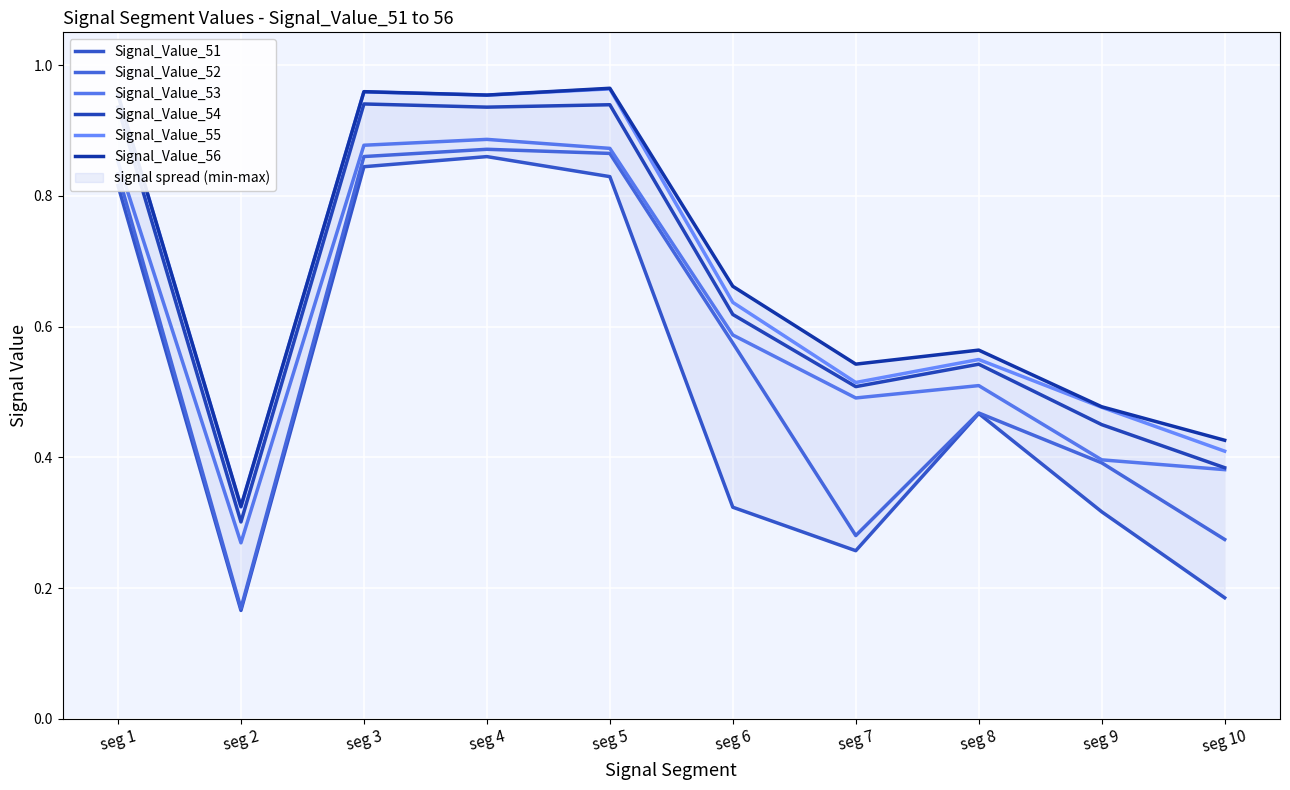

Reading left to right, extract all data points from this chart.

Signal_Value_51: seg 1=0.8	seg 2=0.2	seg 3=0.8	seg 4=0.9	seg 5=0.8	seg 6=0.3	seg 7=0.3	seg 8=0.5	seg 9=0.3	seg 10=0.2
Signal_Value_52: seg 1=0.8	seg 2=0.2	seg 3=0.9	seg 4=0.9	seg 5=0.9	seg 6=0.6	seg 7=0.3	seg 8=0.5	seg 9=0.4	seg 10=0.3
Signal_Value_53: seg 1=0.9	seg 2=0.3	seg 3=0.9	seg 4=0.9	seg 5=0.9	seg 6=0.6	seg 7=0.5	seg 8=0.5	seg 9=0.4	seg 10=0.4
Signal_Value_54: seg 1=0.9	seg 2=0.3	seg 3=0.9	seg 4=0.9	seg 5=0.9	seg 6=0.6	seg 7=0.5	seg 8=0.5	seg 9=0.4	seg 10=0.4
Signal_Value_55: seg 1=1.0	seg 2=0.3	seg 3=1.0	seg 4=1.0	seg 5=1.0	seg 6=0.6	seg 7=0.5	seg 8=0.5	seg 9=0.5	seg 10=0.4
Signal_Value_56: seg 1=1.0	seg 2=0.3	seg 3=1.0	seg 4=1.0	seg 5=1.0	seg 6=0.7	seg 7=0.5	seg 8=0.6	seg 9=0.5	seg 10=0.4